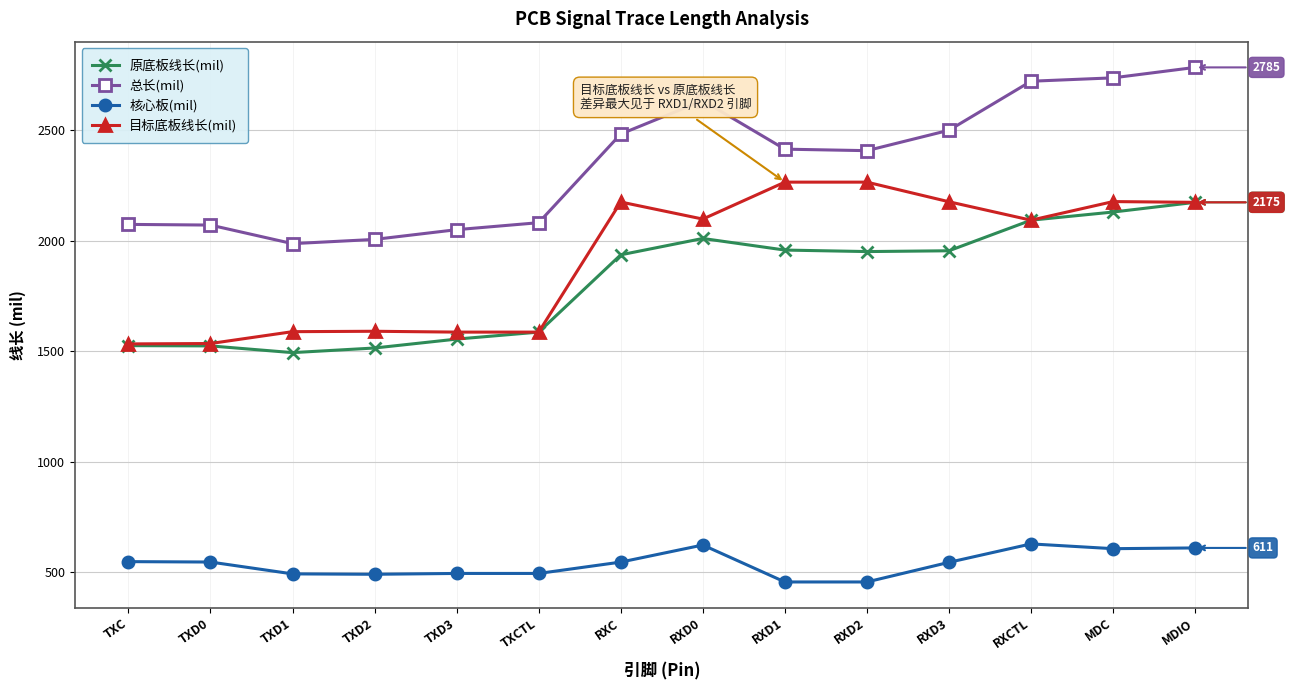

At RXD3, list the series in order from largest to smallest.

总长(mil), 目标底板线长(mil), 原底板线长(mil), 核心板(mil)